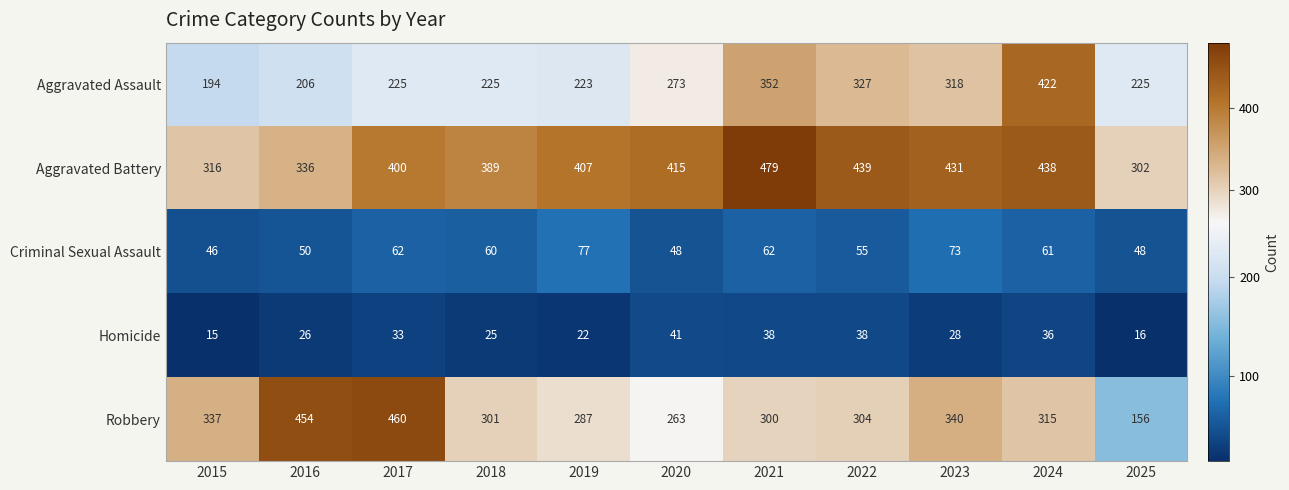

Count the number of data series in this chart.

5